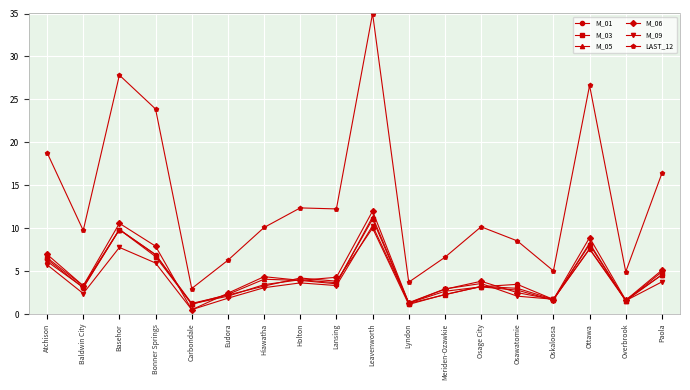

Which category has the highest value in the M_06 series?

Leavenworth